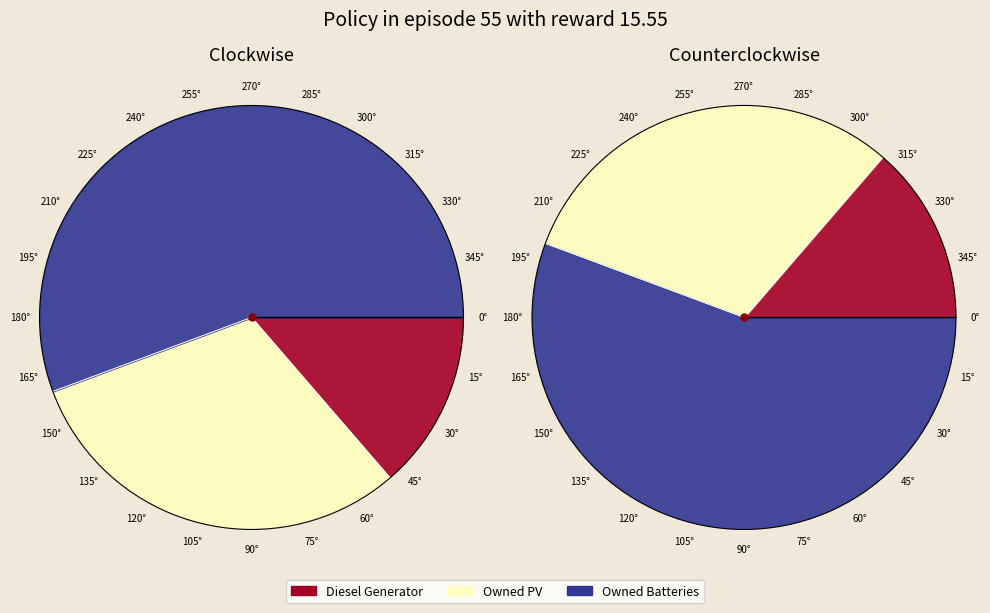

How many segments does this pie chart have?

3